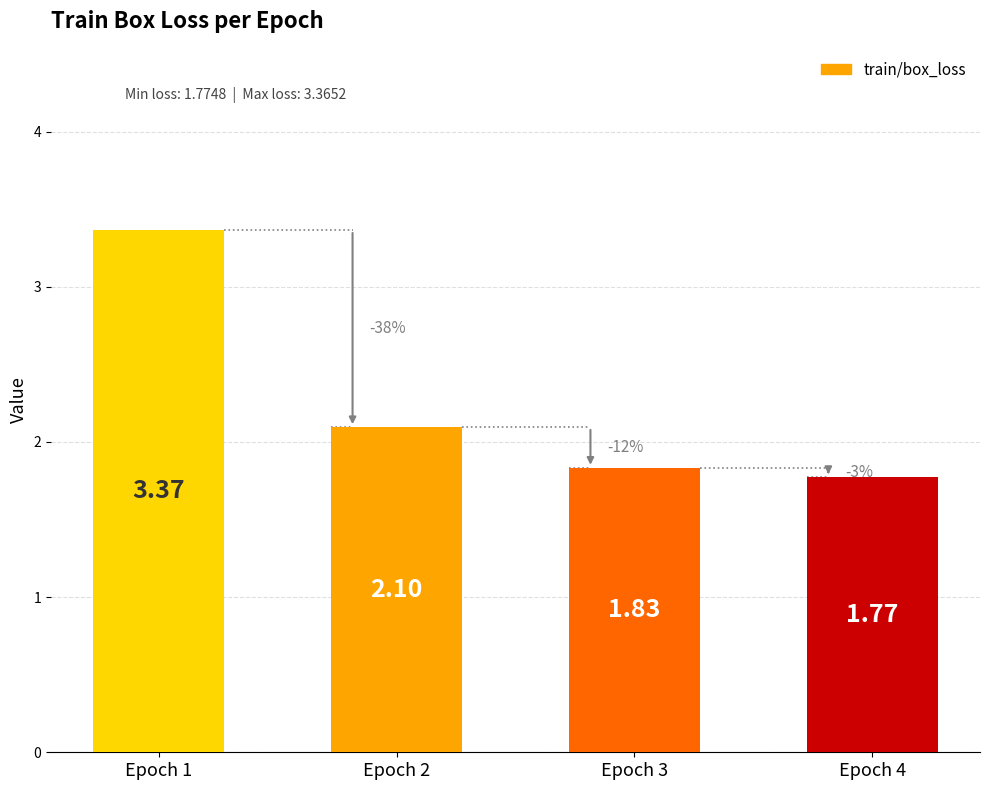

What is the value of the 4th bar from the left?

1.8